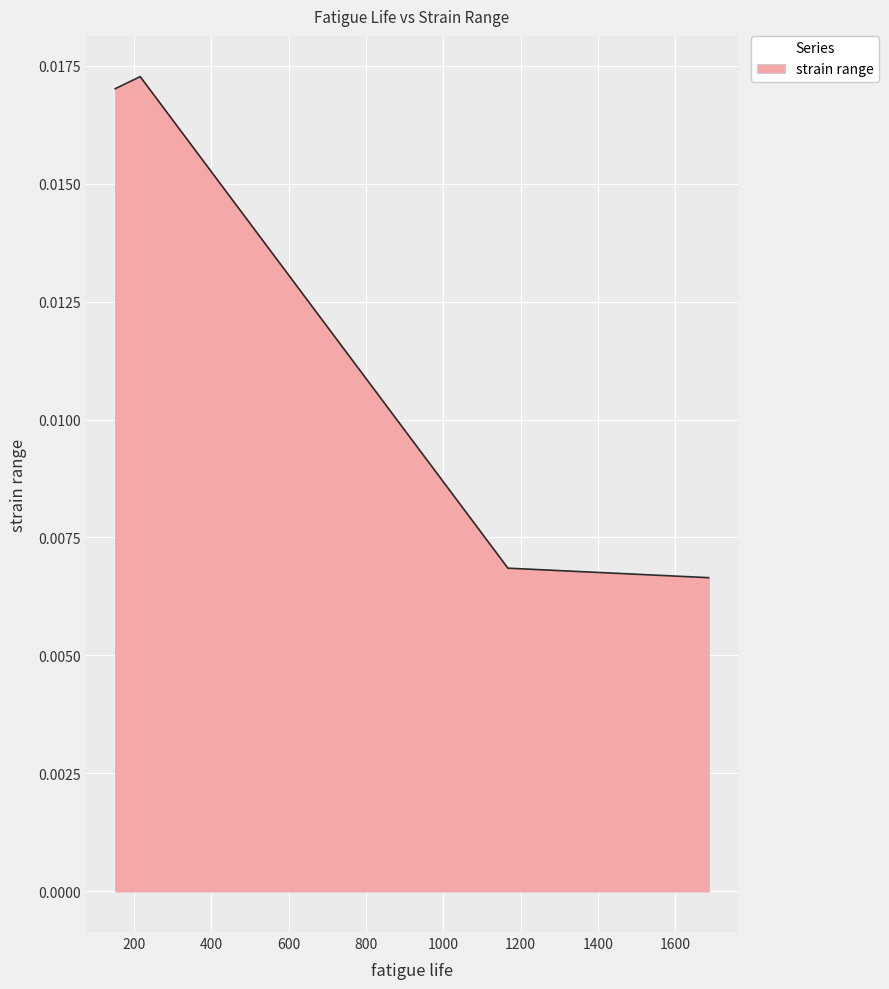

True or false: there are more than 2 points higher than both neighbors.

False